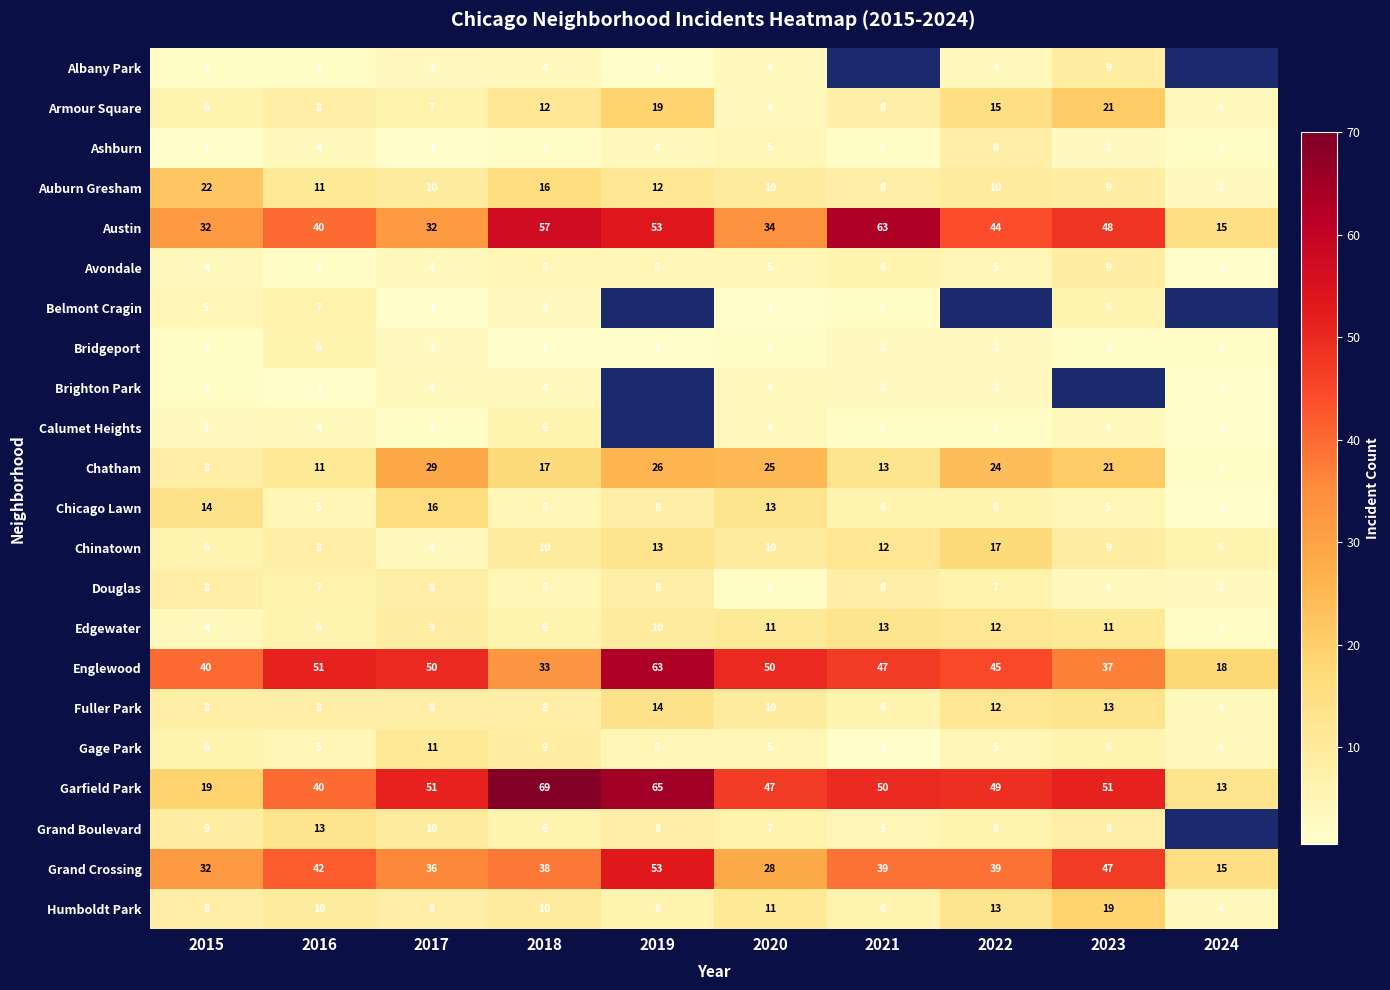

At which label is Austin closest to 39?

2016